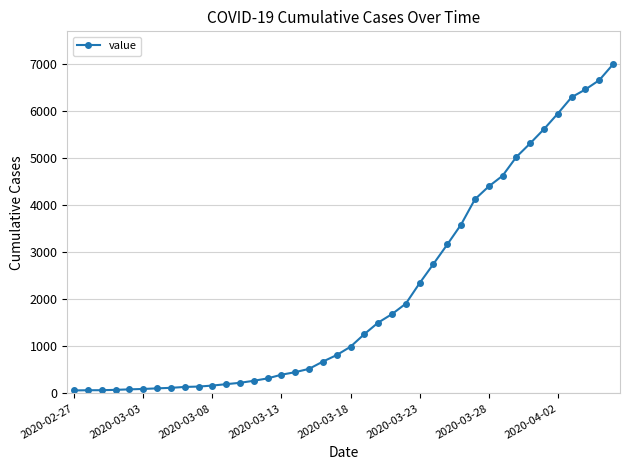

What is the maximum value shown in the chart?

6995